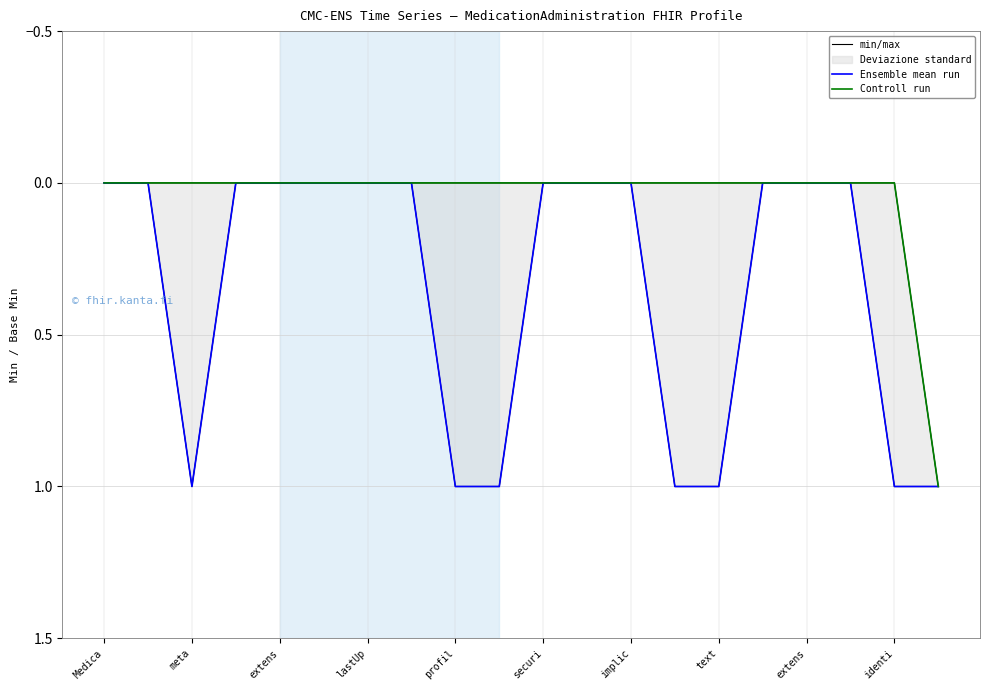

The value of min/max at extens is 0. True or false?

True